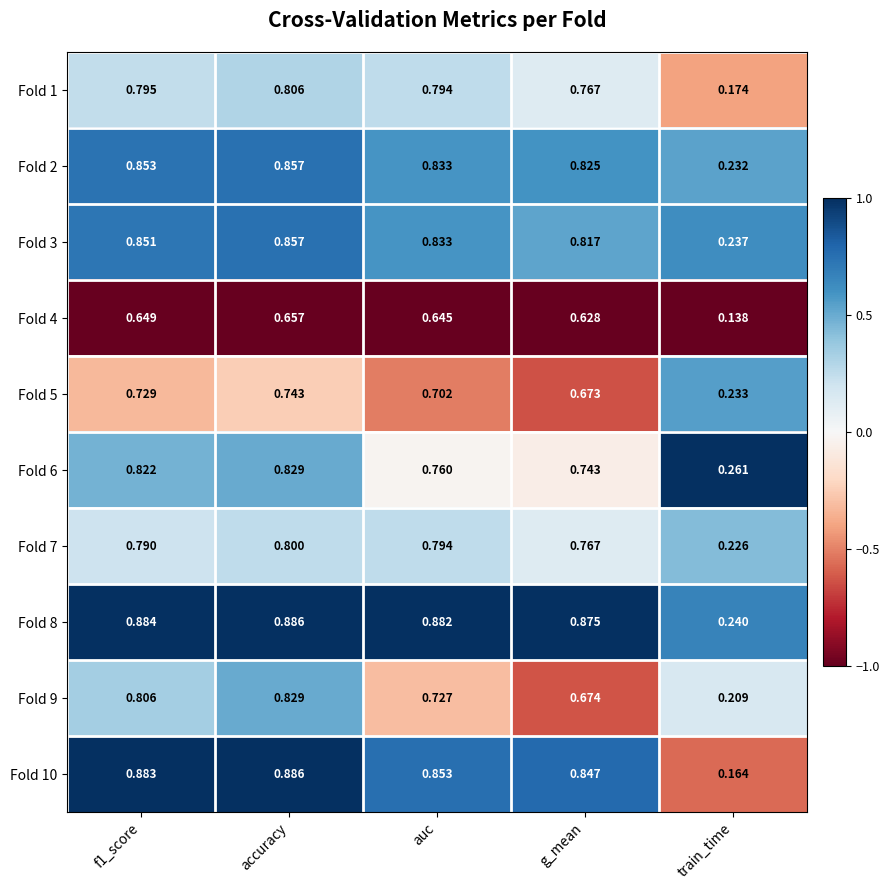

At which label is Fold 2 closest to 0?

train_time